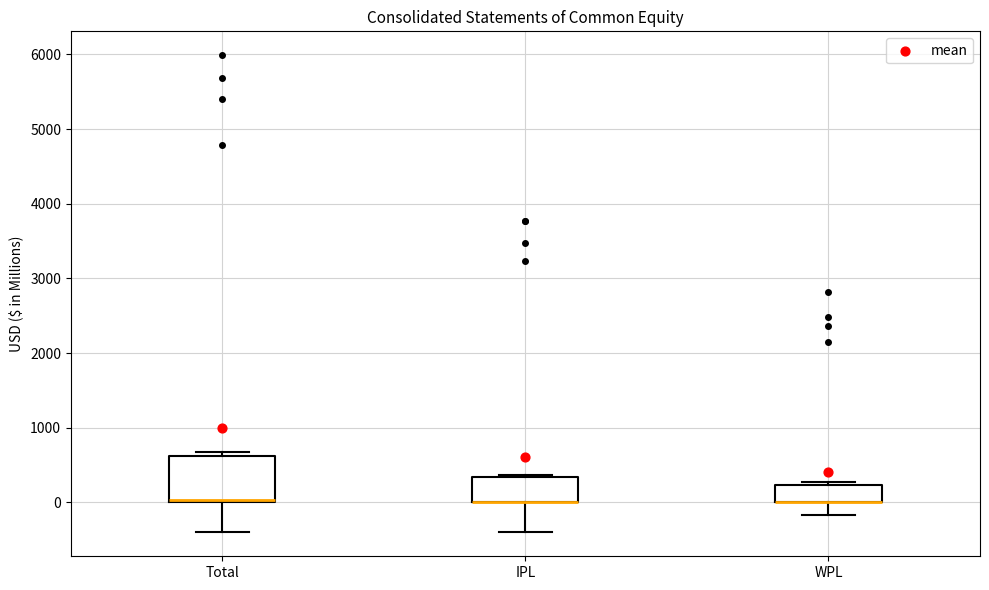

Which box is the tallest, from its lower edge to its upper edge?

Total